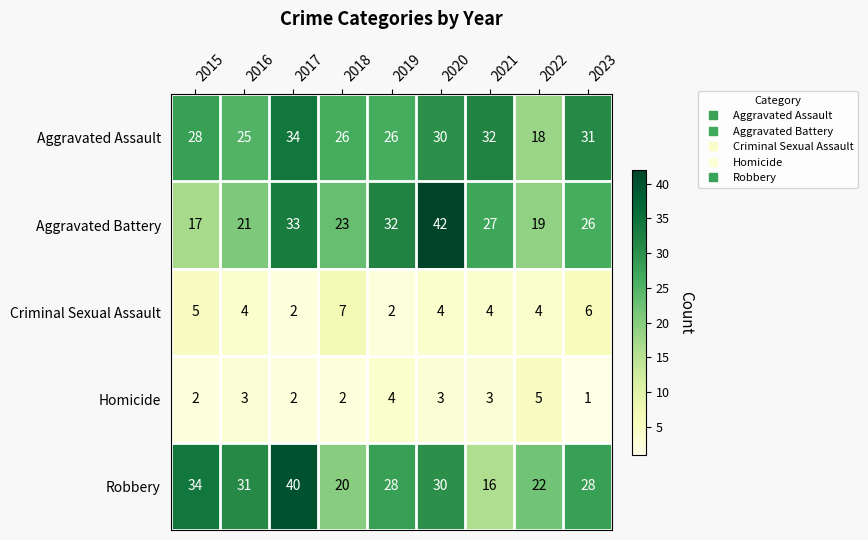

At how many categories does at least one series exceed 11?

9